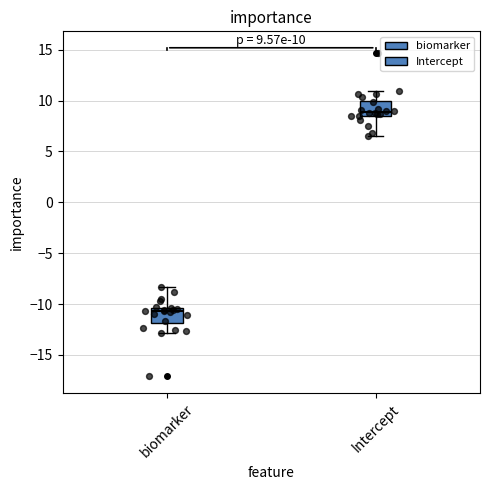

Which box's median line is the lowest?

biomarker